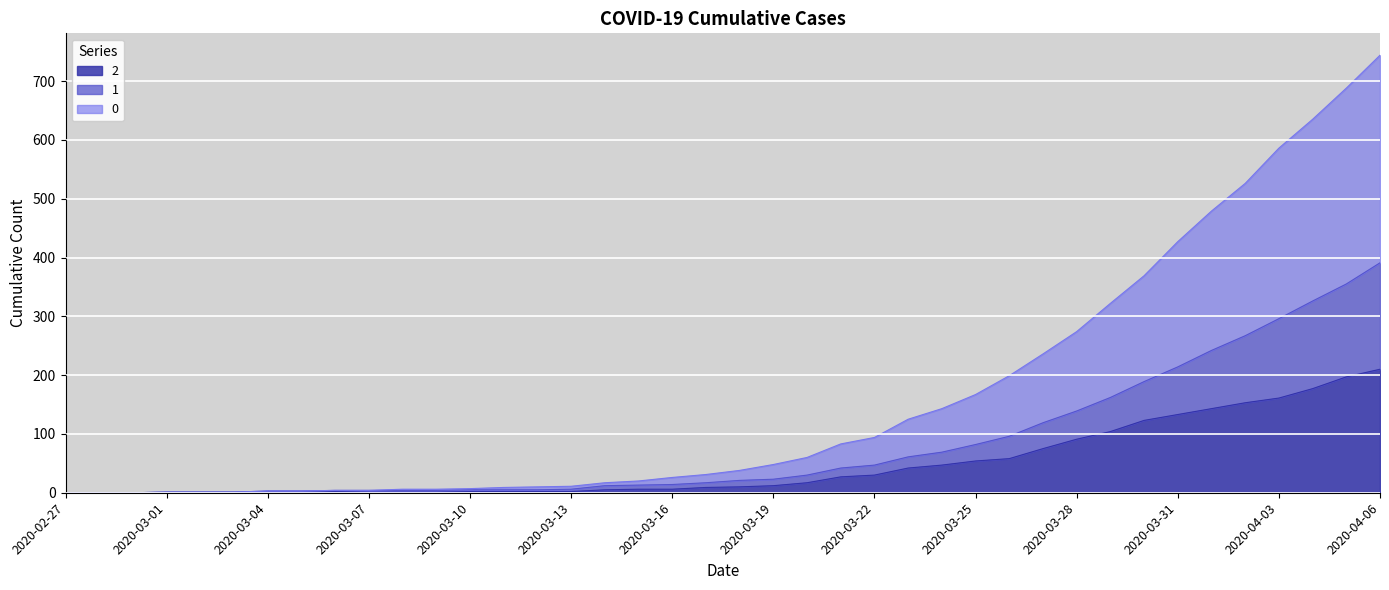

What is the label of the 19th point from the left?

2020-03-16